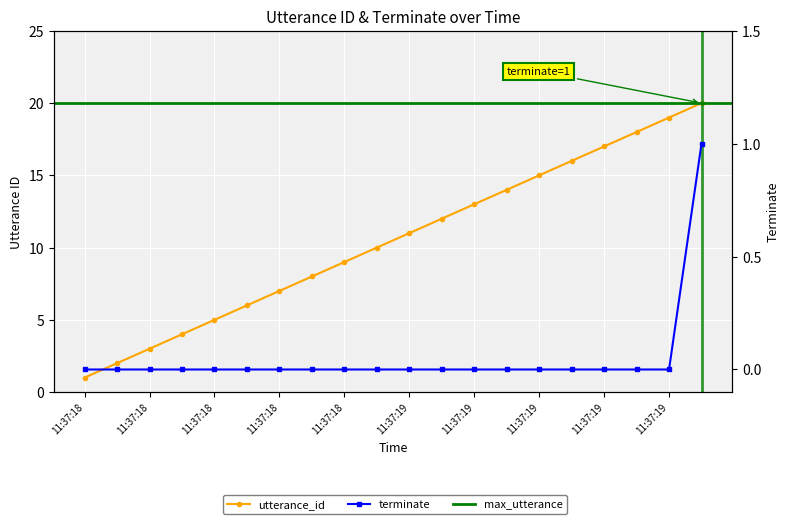

Which category has the highest value across all series?

11:37:19